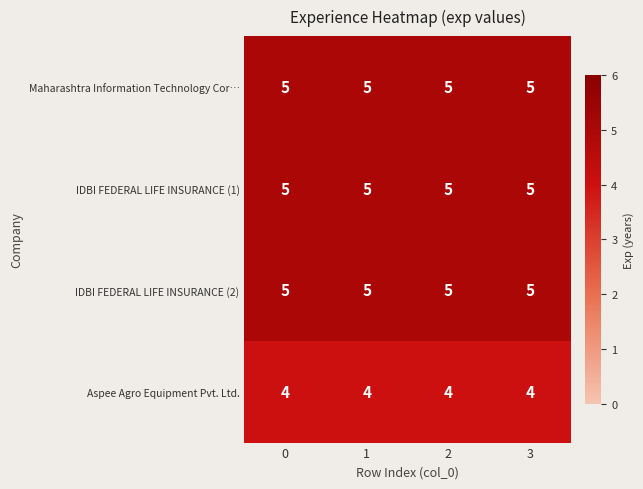

What is the greatest value displayed?

5